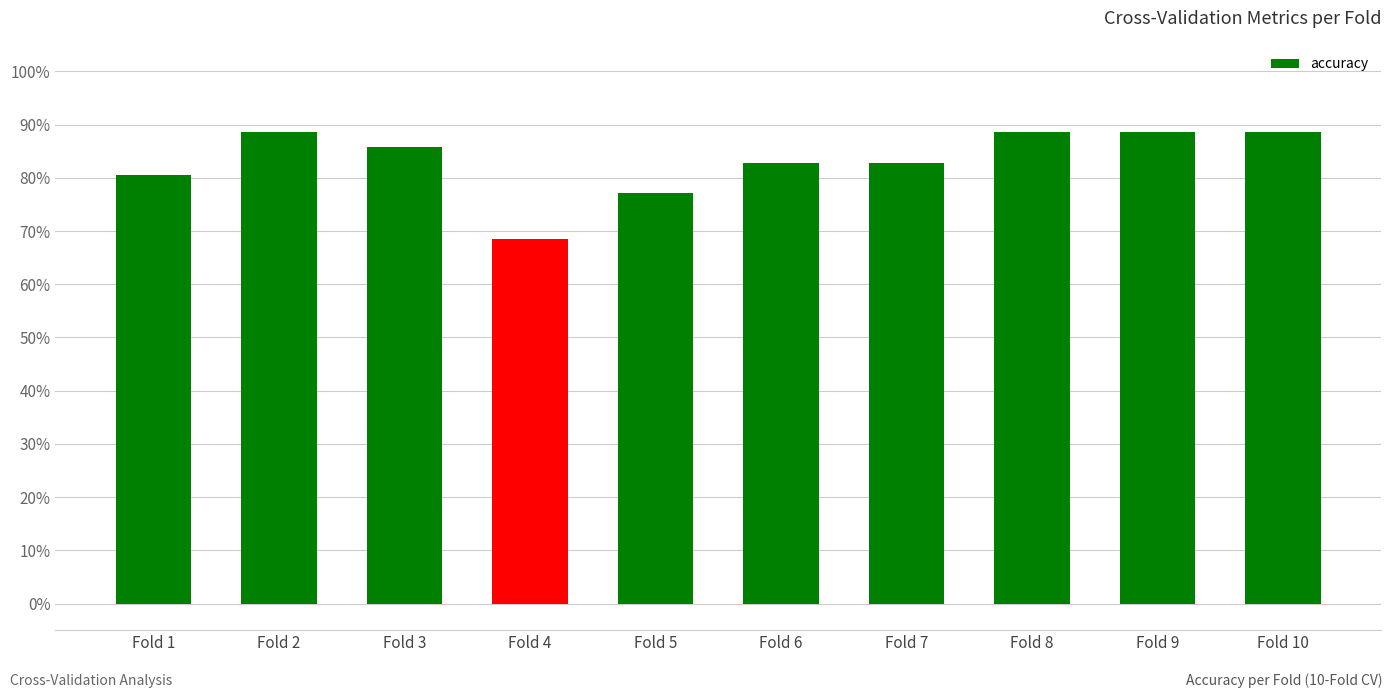

List the labels in order of value, largest first.

Fold 2, Fold 8, Fold 9, Fold 10, Fold 3, Fold 6, Fold 7, Fold 1, Fold 5, Fold 4